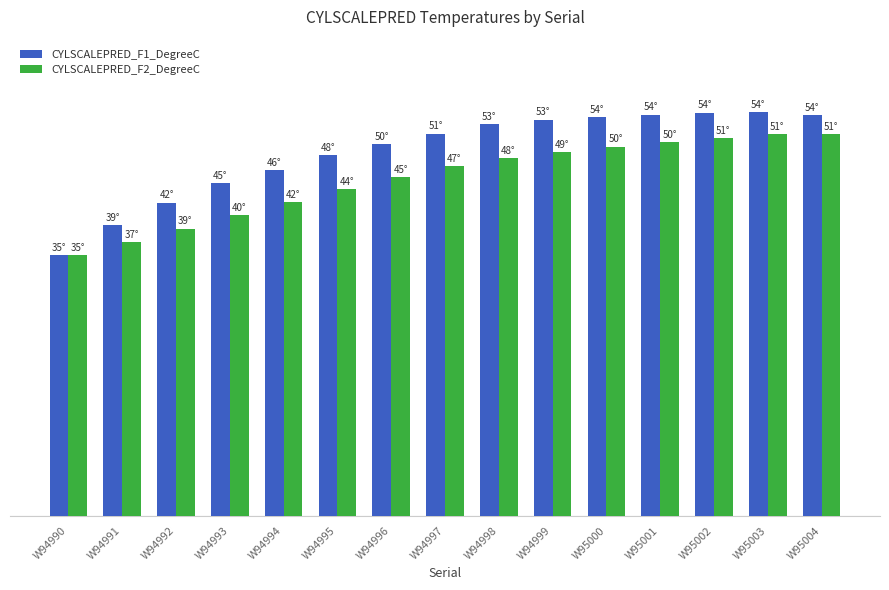

What is the sum of the CYLSCALEPRED_F2_DegreeC values at W94998 and W94995?

91.9